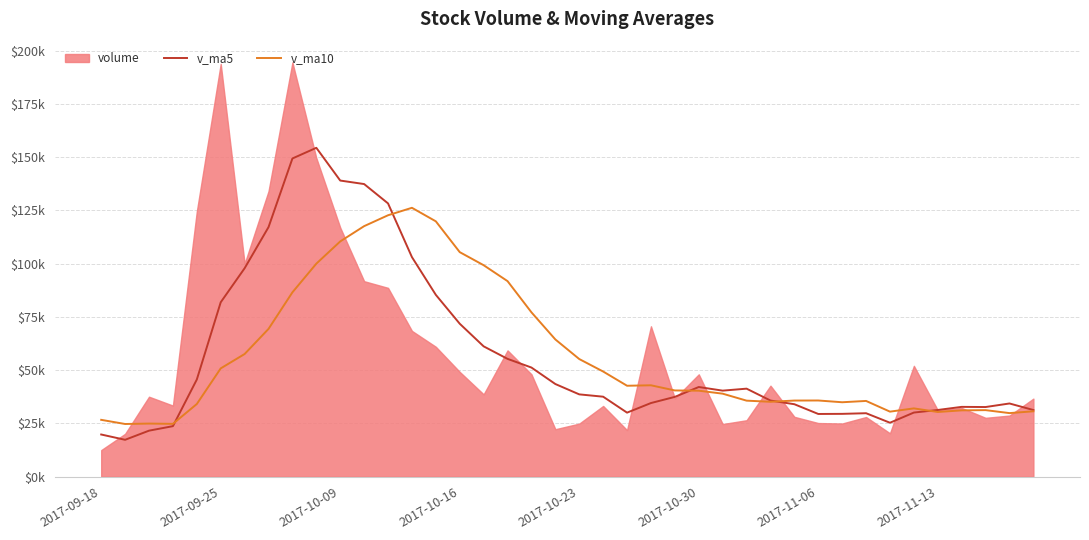

True or false: v_ma5 has a value of 85344.6 at 14.

True